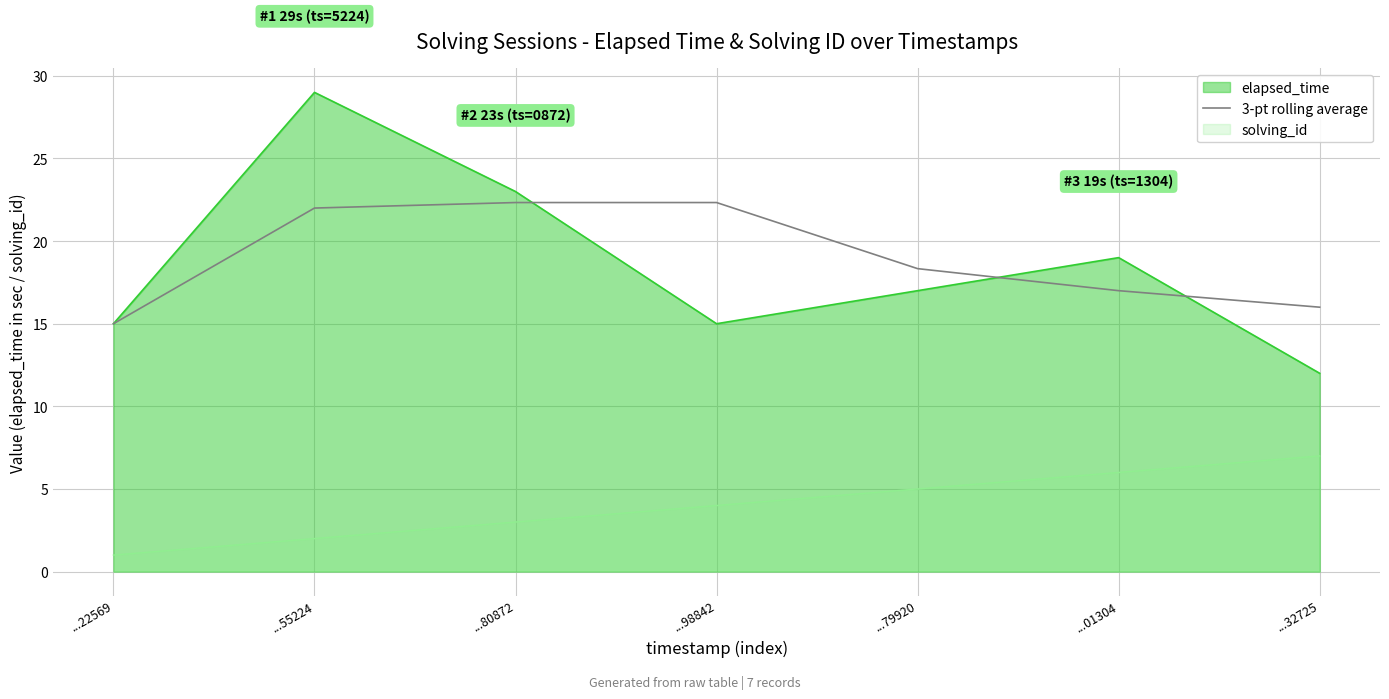

Which series has the largest range (max minus min)?

elapsed_time